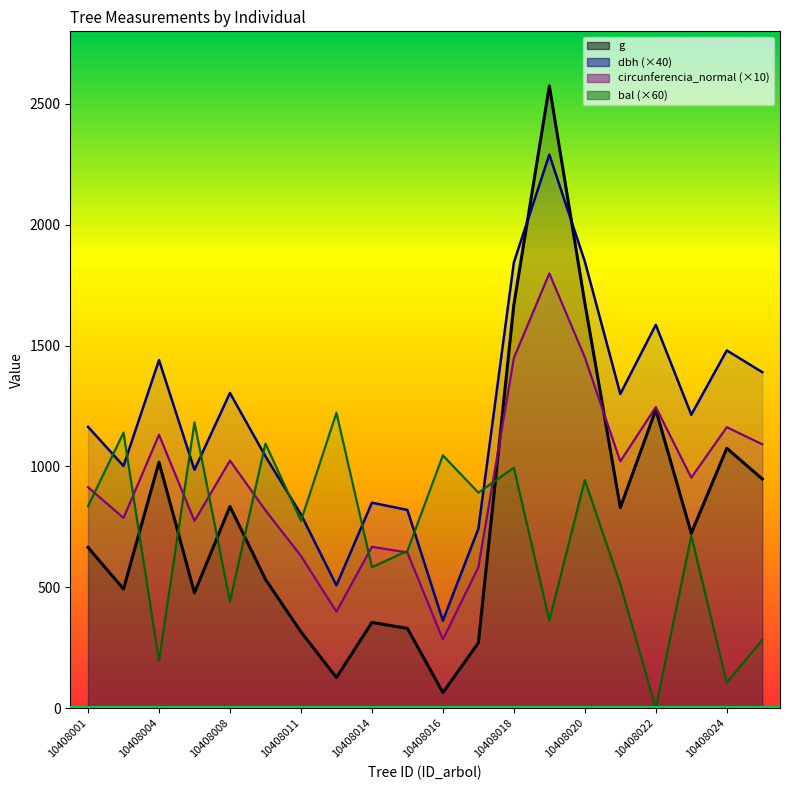

How many times do g and dbh cross each other?

2